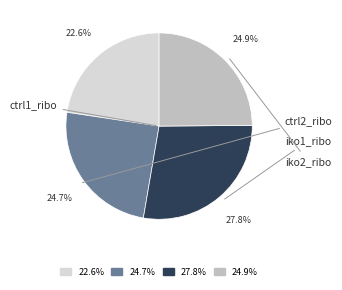

Is there any slice that represents more than half of the pie?

No